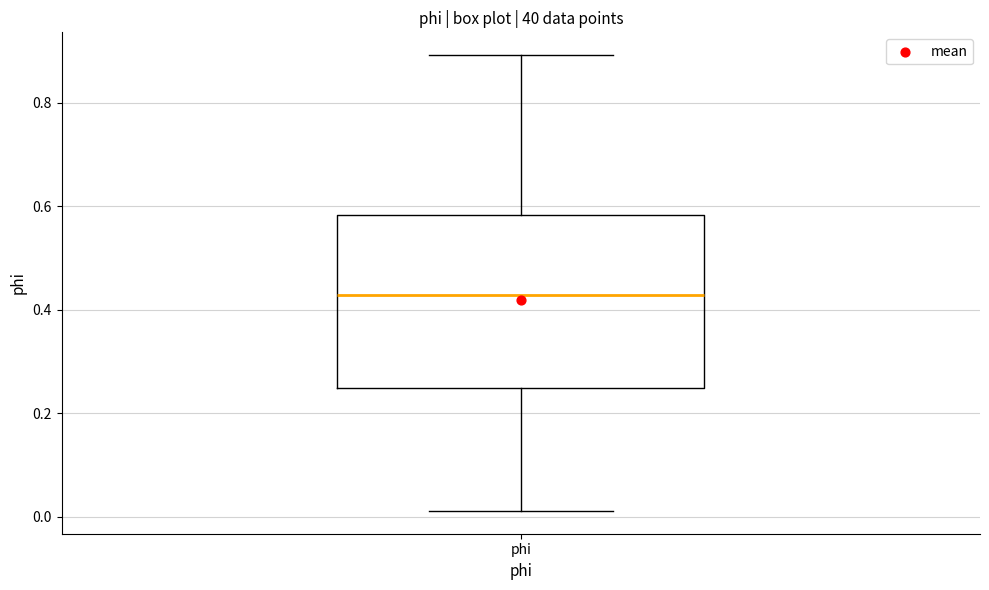

Where is the lower edge of the box for phi on the y-axis? The values are not printed on the chart, so give them approximately, as read against the axis.

0.24